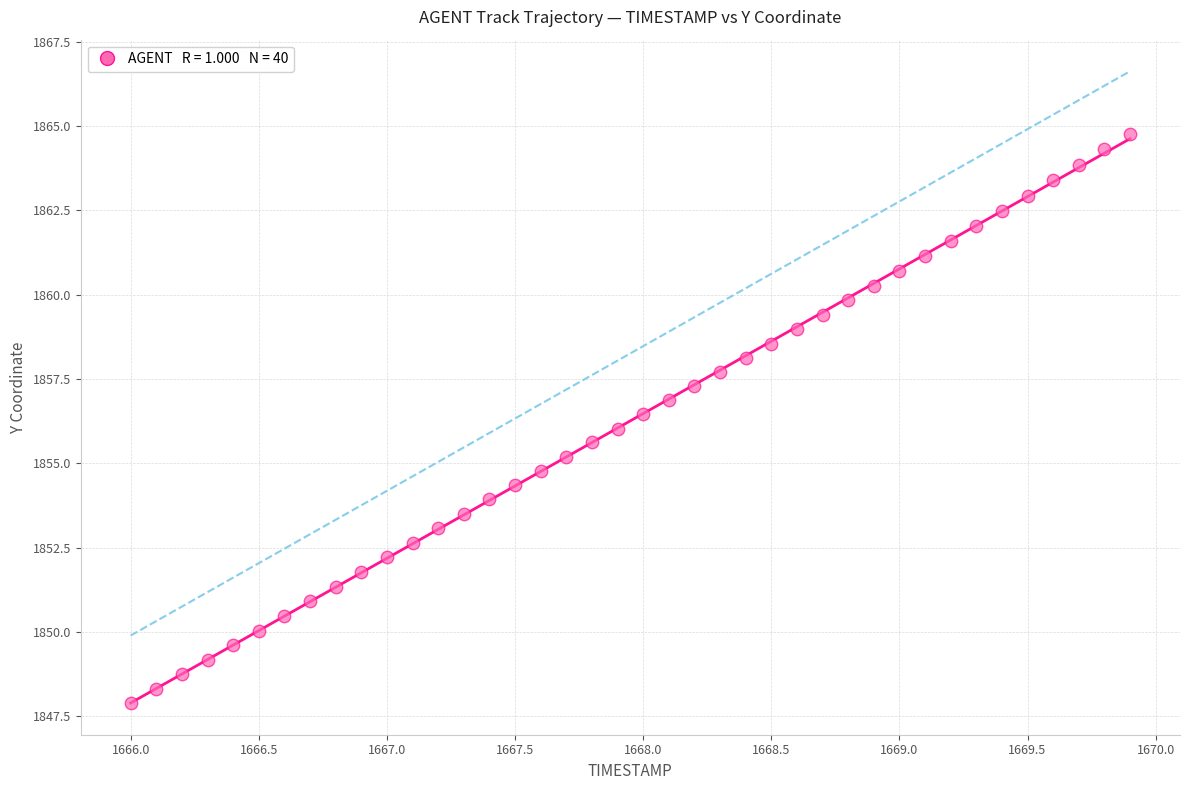

What is the range of X values (max minus min)?

3.9